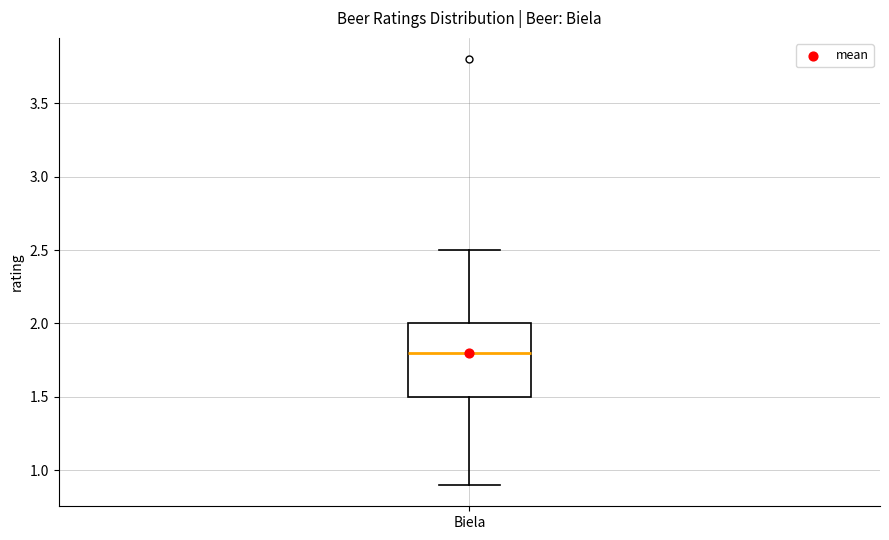

Read this box plot against the y-axis: the position of the median line, the range covered by the box, and the ends of both whiskers. The values are not printed on the chart, so give them approximately, as read against the axis.

median 1.8, box 1.5 to 2.0, whiskers 0.9 to 2.5